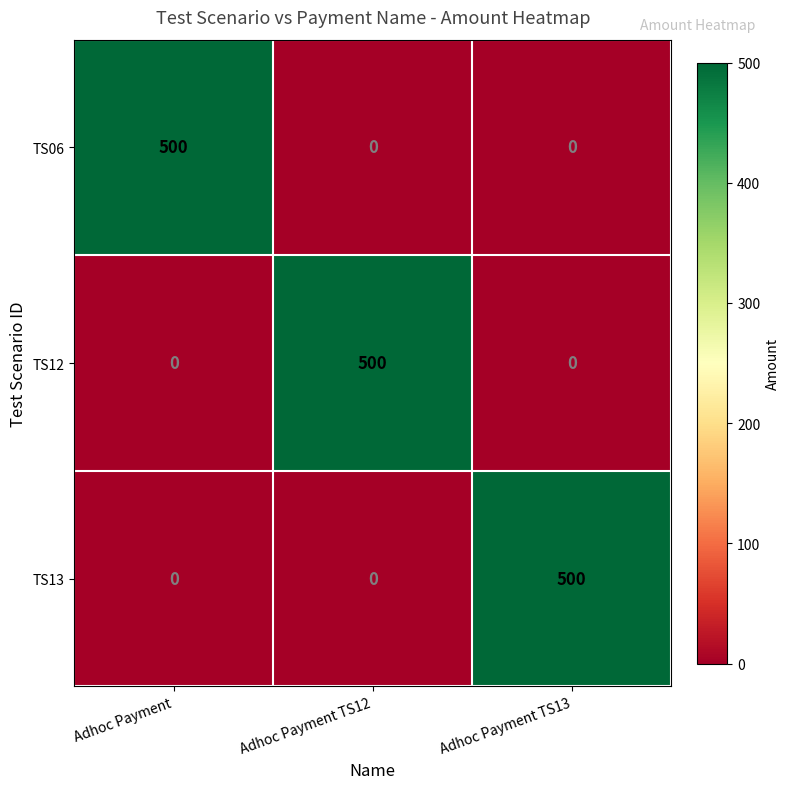

Is it true that TS06 equals 679 at Adhoc Payment?

False